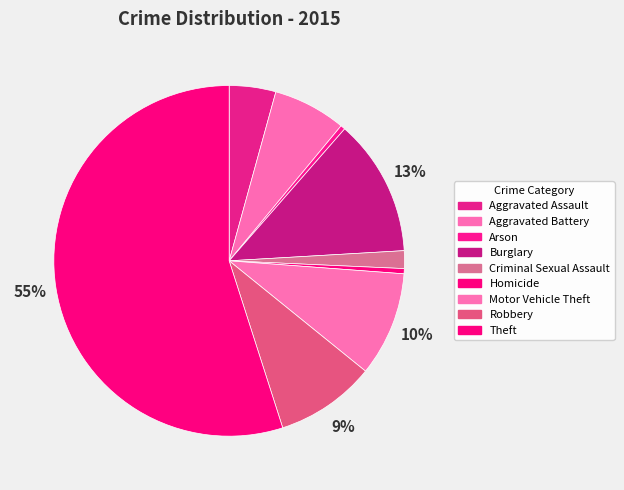

What is the largest slice in the pie chart?

Theft